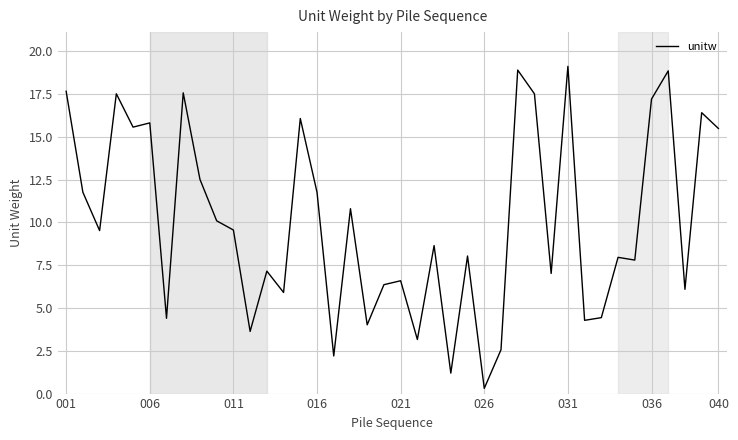

What is the difference between the maximum and minimum values?

18.8